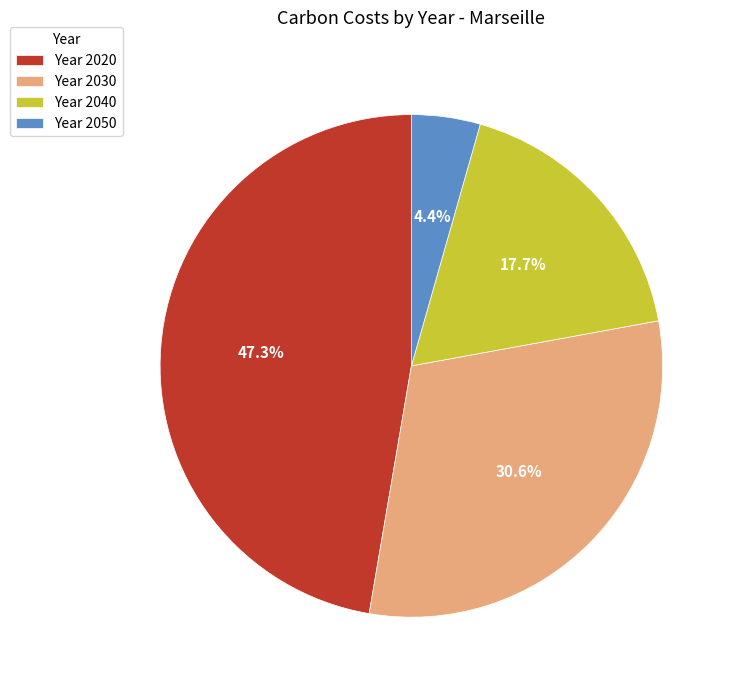

Is there any slice that represents more than half of the pie?

No